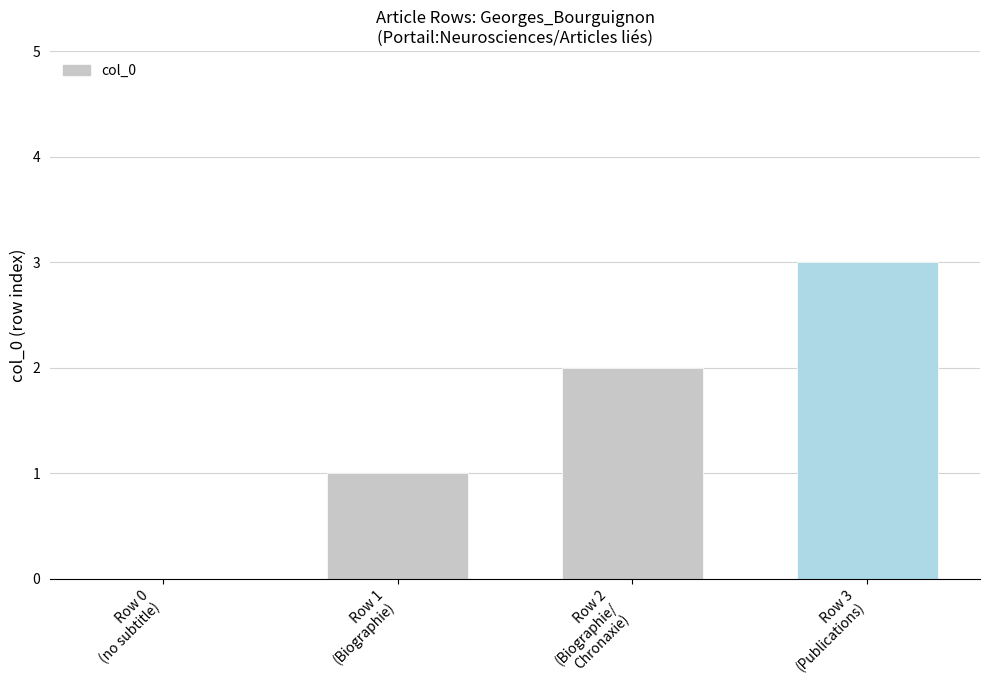

Reading left to right, transcribe all the data shown in this chart.

Row 0
(no subtitle)=0	Row 1
(Biographie)=1	Row 2
(Biographie/
Chronaxie)=2	Row 3
(Publications)=3